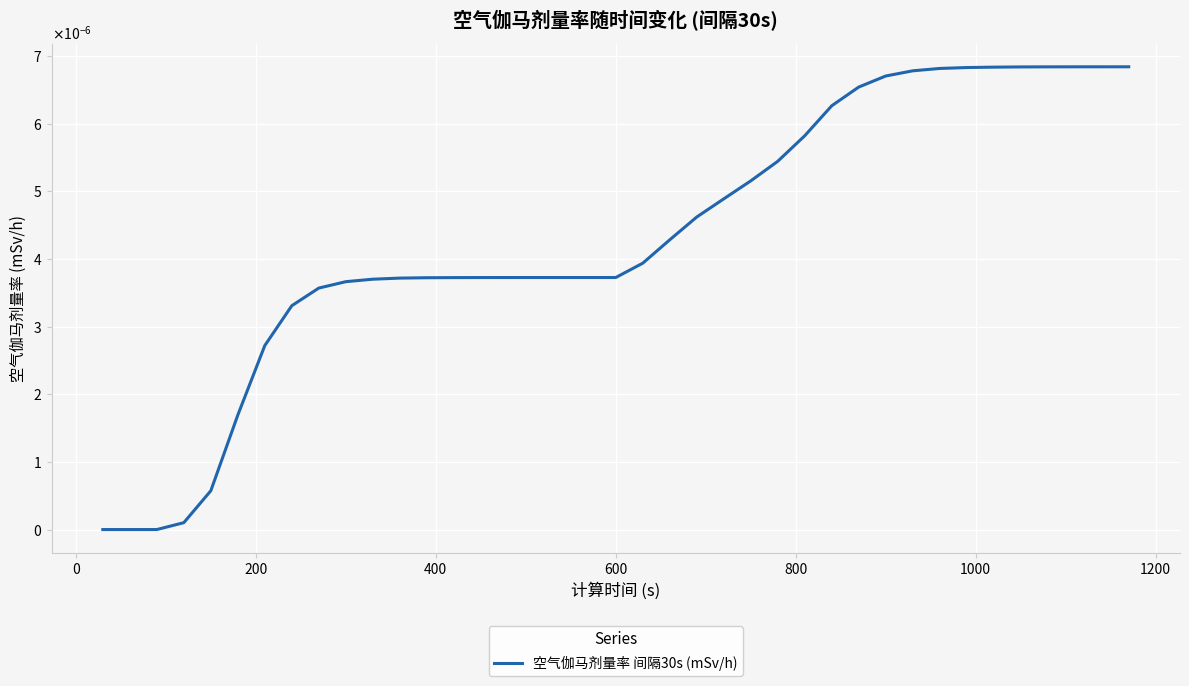

Does the chart display data point markers on the line(s)?

No